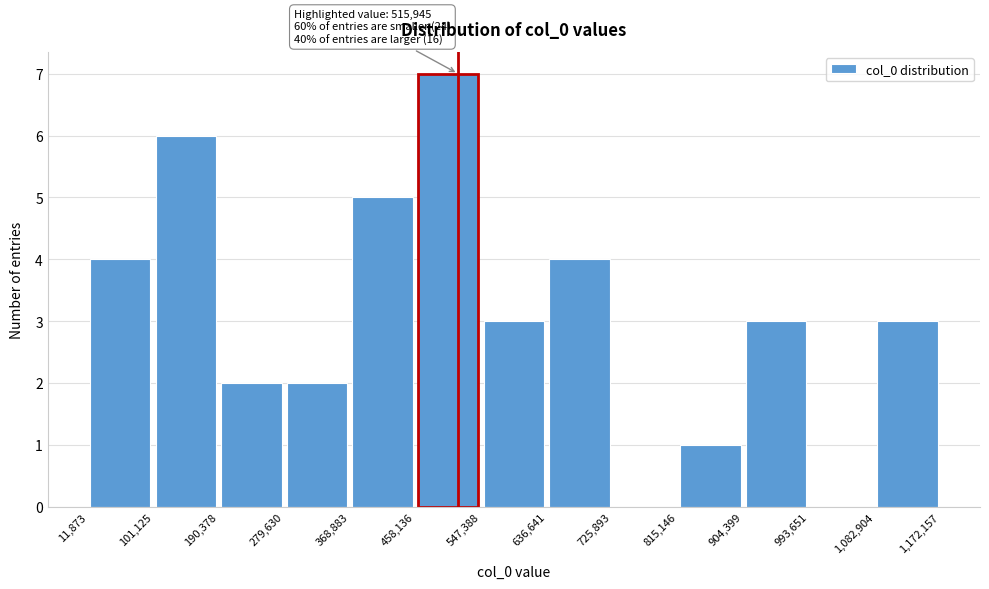

Which range on the x-axis has the tallest bar?

458,136 to 547,388